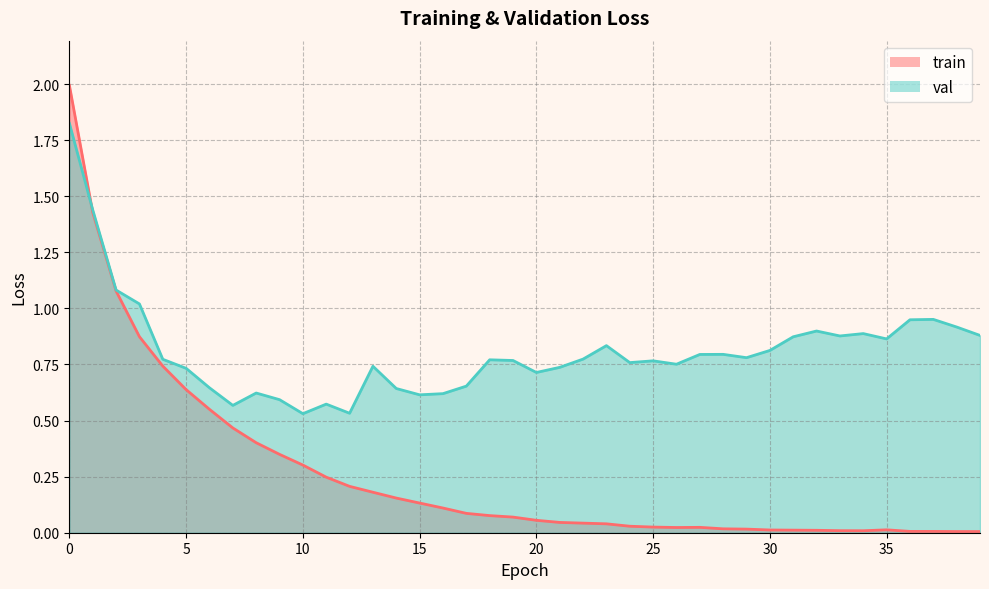

List the labels in order of val value, largest first.

0, 1, 2, 3, 37, 36, 38, 32, 34, 39, 33, 31, 35, 23, 30, 28, 27, 29, 22, 4, 18, 19, 25, 24, 26, 13, 21, 5, 20, 17, 6, 14, 8, 16, 15, 9, 11, 7, 12, 10